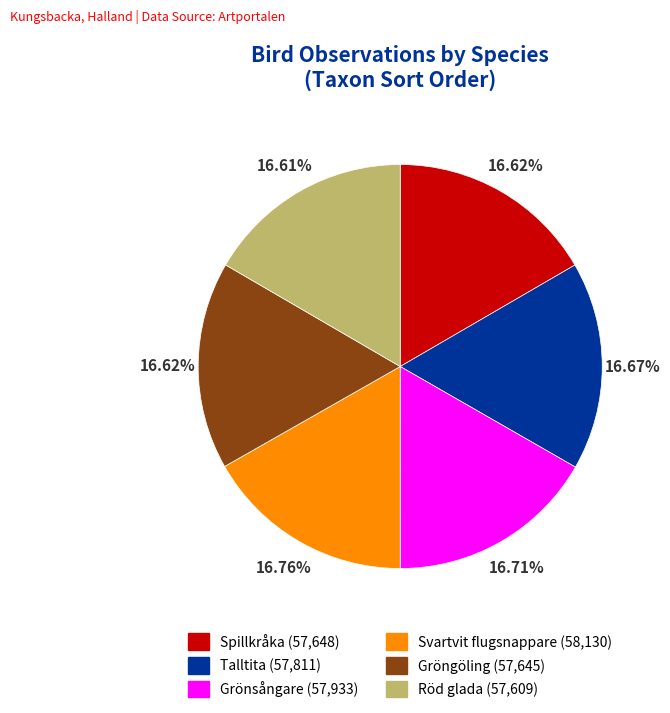

What is the ratio of the value at Röd glada to the value at Grönsångare?

1.0